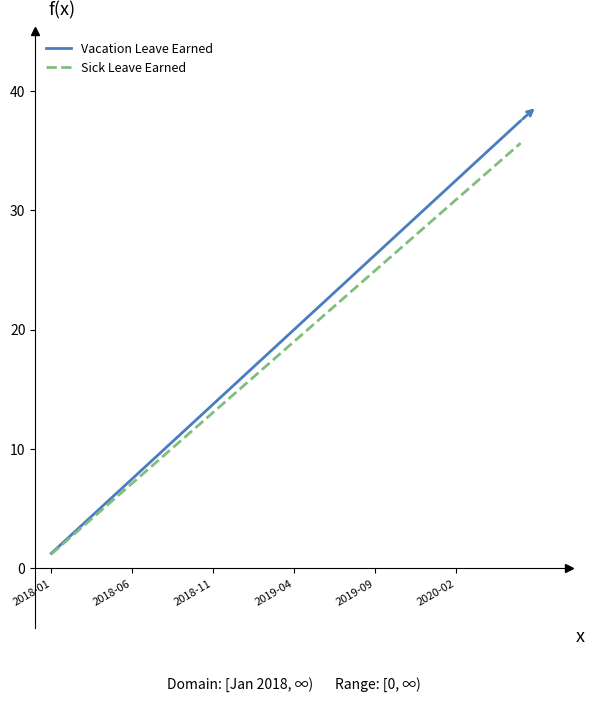

What is the minimum value for Sick Leave Earned?

1.2